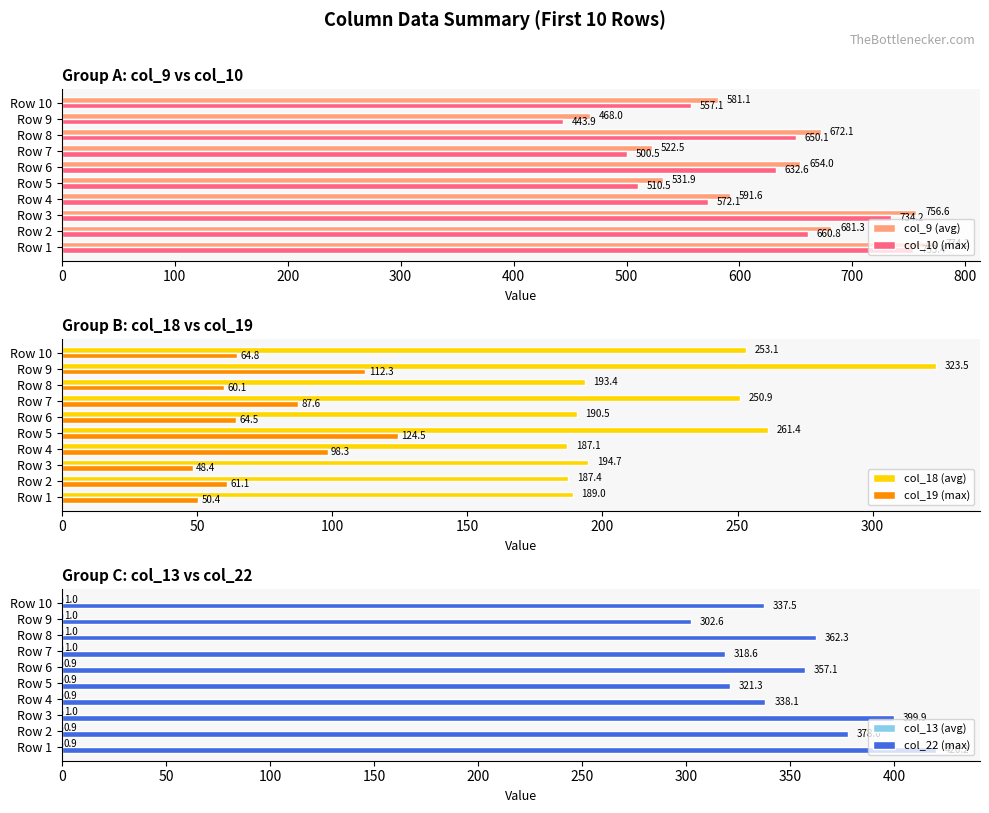

Reading right to left, what are all the values shown in this chart?

col_9 (avg): 581.1	468.0	672.1	522.5	654.0	531.9	591.6	756.6	681.3	774.3
col_10 (max): 557.1	443.9	650.1	500.5	632.6	510.5	572.1	734.2	660.8	753.4
col_18 (avg): 253.1	323.5	193.4	250.9	190.5	261.4	187.1	194.7	187.4	189.0
col_19 (max): 64.8	112.3	60.1	87.6	64.5	124.5	98.3	48.4	61.1	50.4
col_13 (avg): 1.0	1.0	1.0	1.0	0.9	0.9	0.9	1.0	0.9	0.9
col_22 (max): 337.5	302.6	362.3	318.6	357.1	321.3	338.1	399.9	378.0	420.2